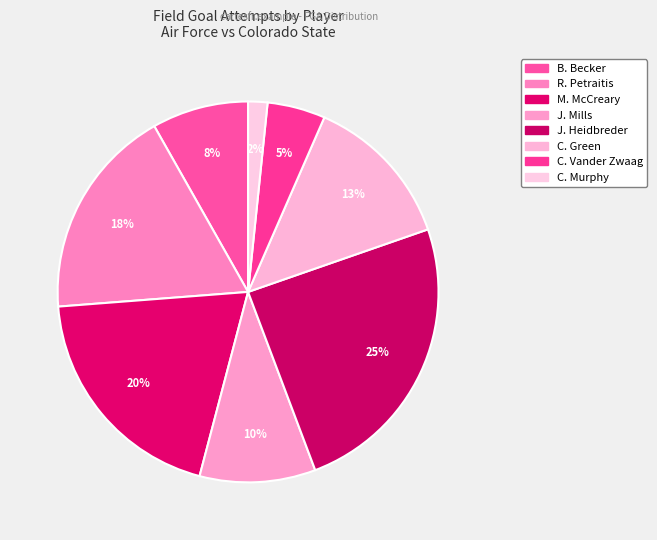

To the nearest percent, what is the combined percentage of R. Petraitis and C. Vander Zwaag?

23%